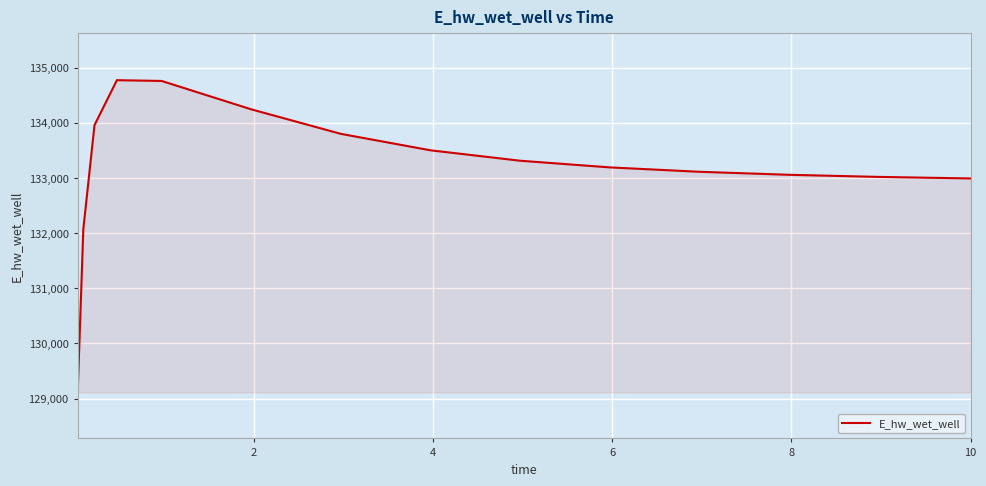

What is the greatest value displayed?

134771.6